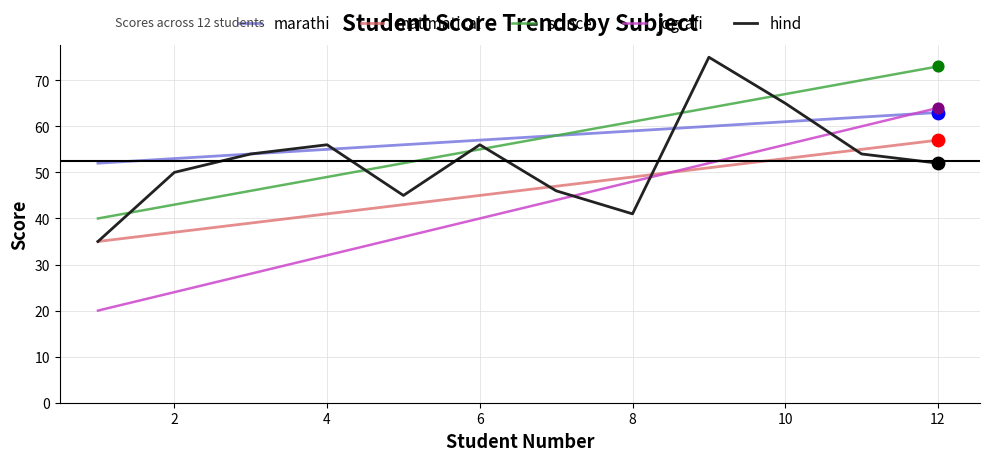

Which series has the largest range (max minus min)?

jografi